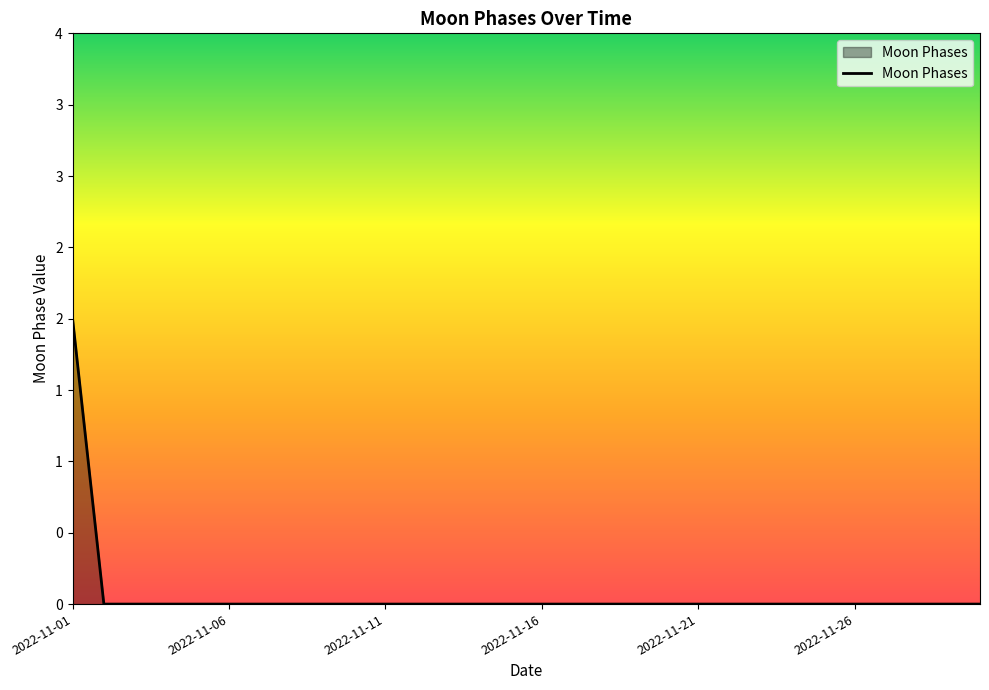

Does the chart have visible grid lines?

No